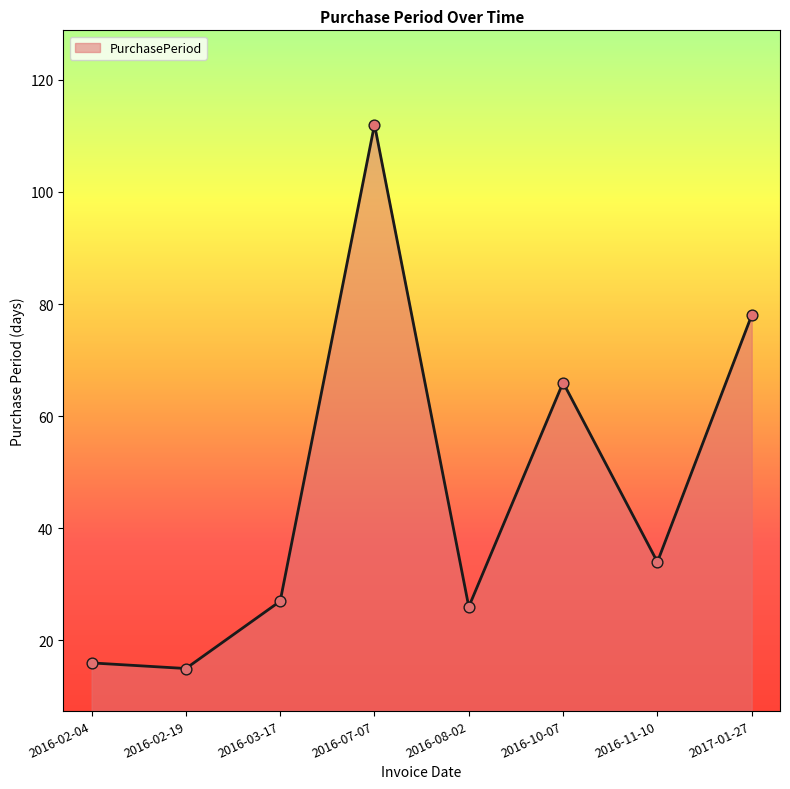

Approximately how many times larger is the value at 2016-02-19 compared to 2016-07-07?

0.1